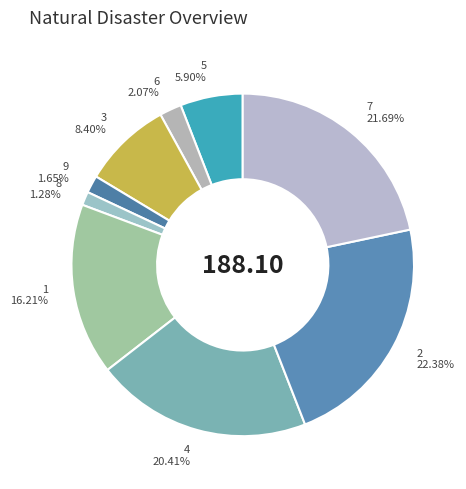

Approximately how many times larger is the value at 2 compared to 6?

10.8